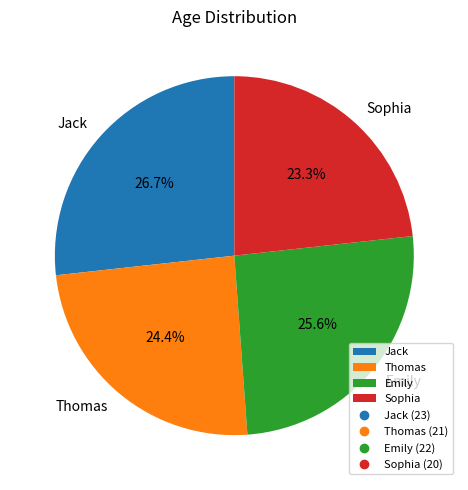

What percentage is the Sophia slice, to the nearest percent?

23%